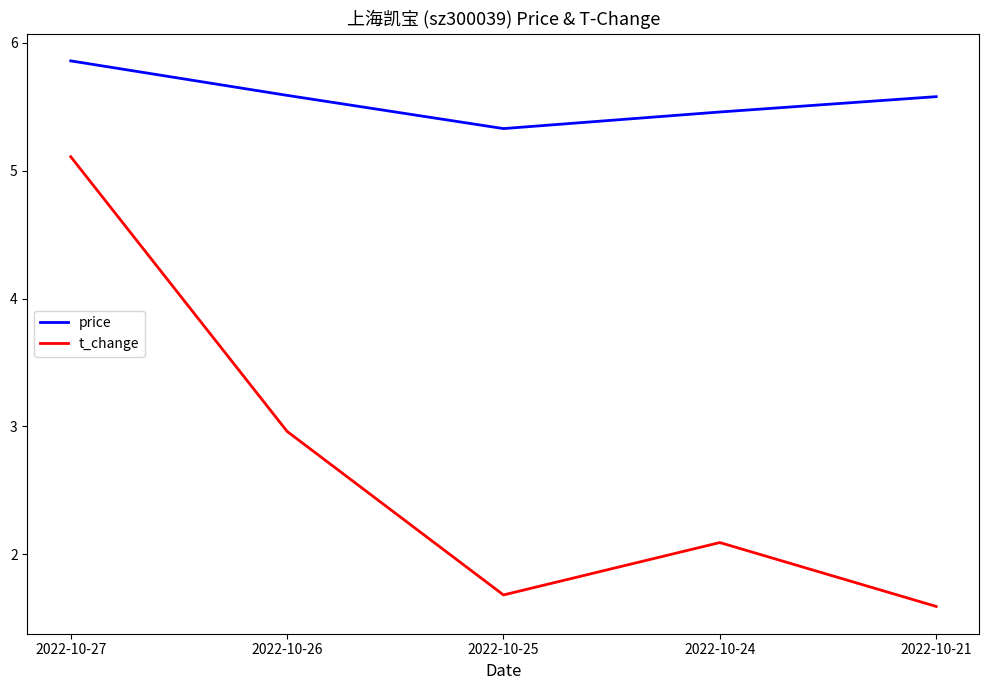

List the series in order of their overall mean, lowest first.

t_change, price